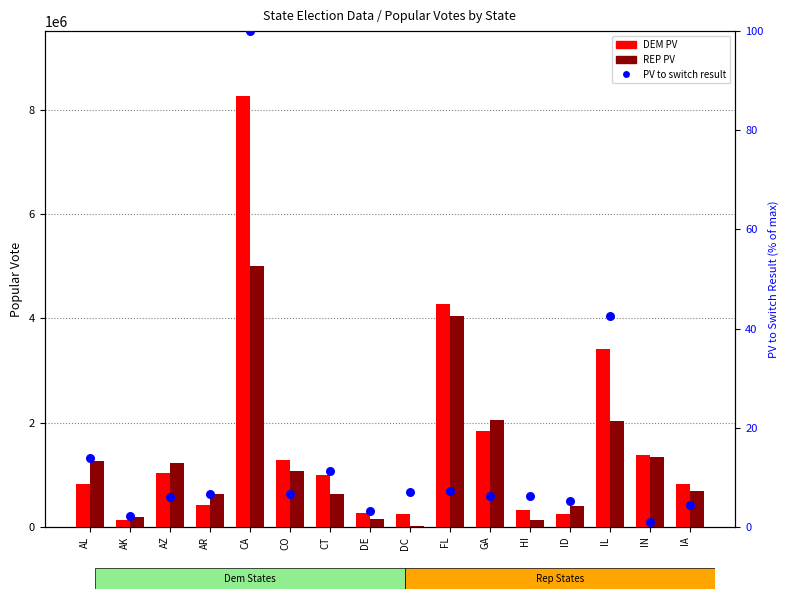

At how many categories does at least one series exceed 1120557?

8